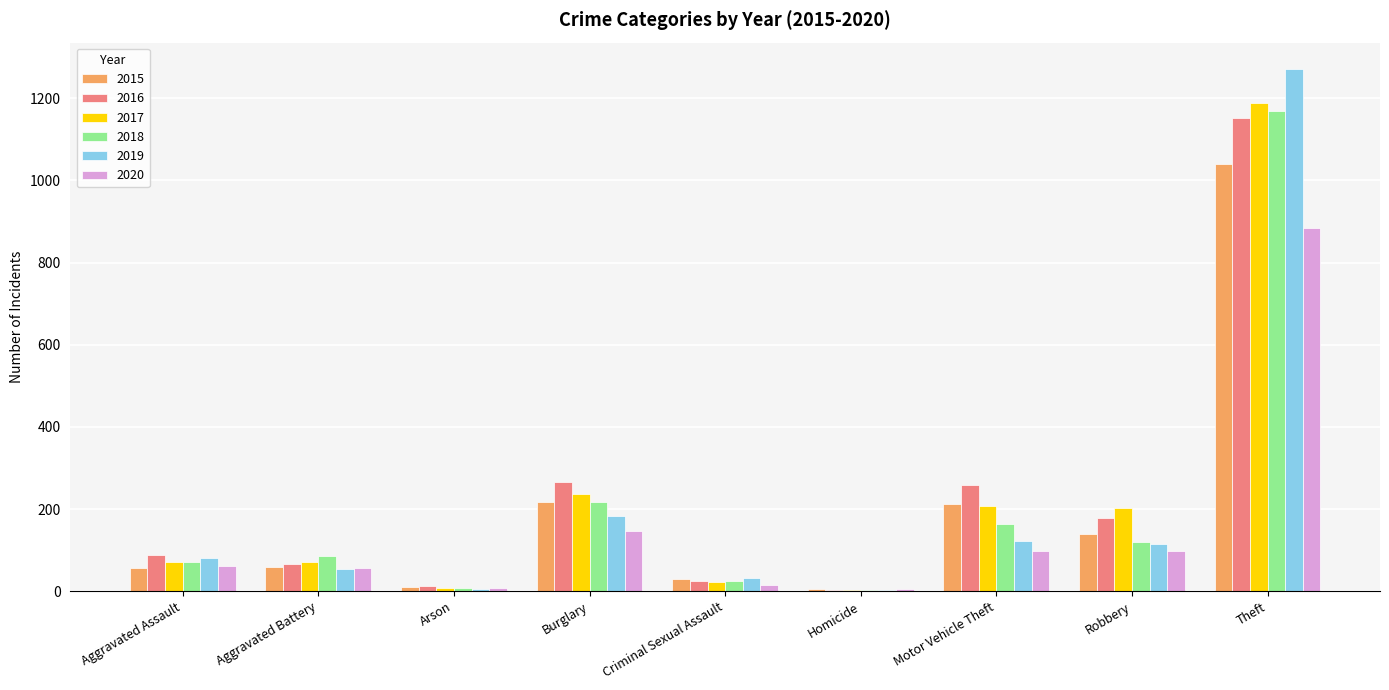

What is the sum of all 2017 values?

2011